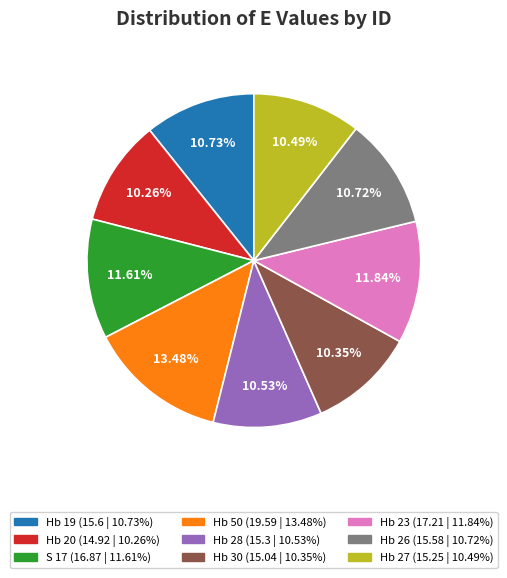

To the nearest percent, what is the combined percentage of Hb 30 and Hb 28?

21%